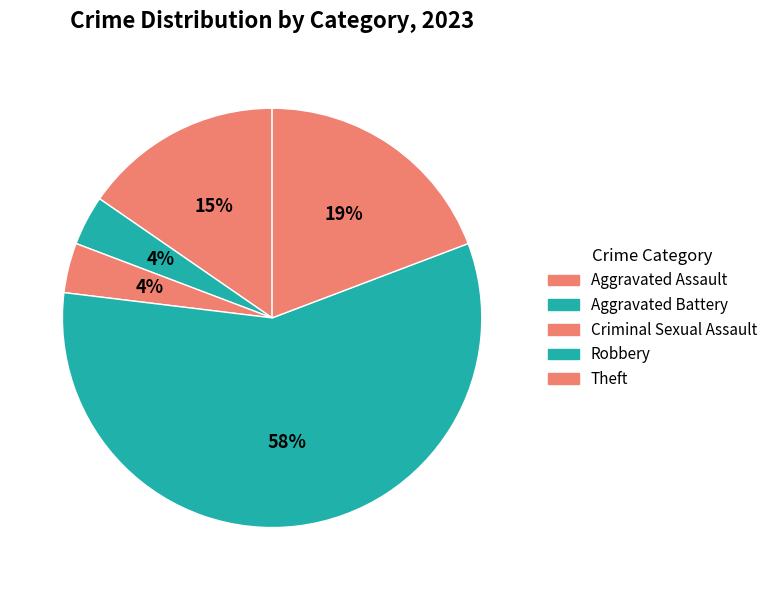

Count the number of slices in the pie.

5